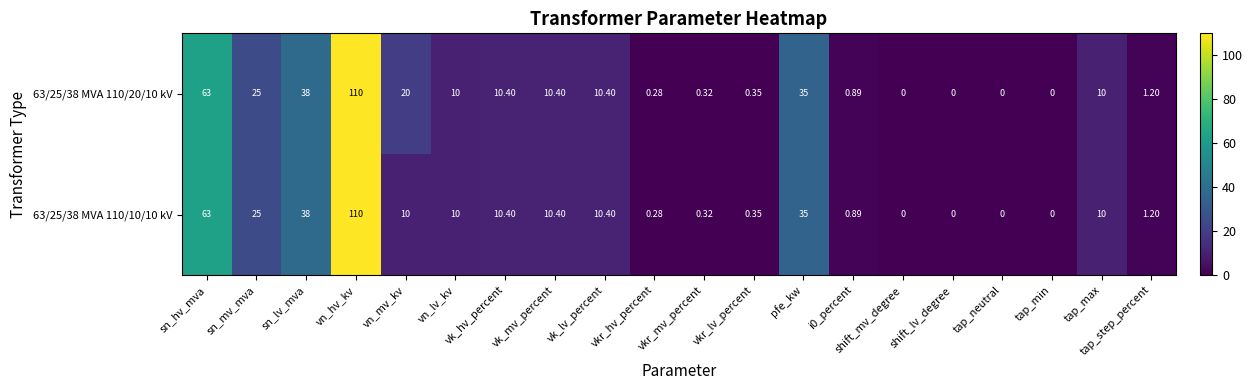

Is the value of 63/25/38 MVA 110/10/10 kV at vkr_mv_percent greater than the value of 63/25/38 MVA 110/20/10 kV at sn_lv_mva?

No